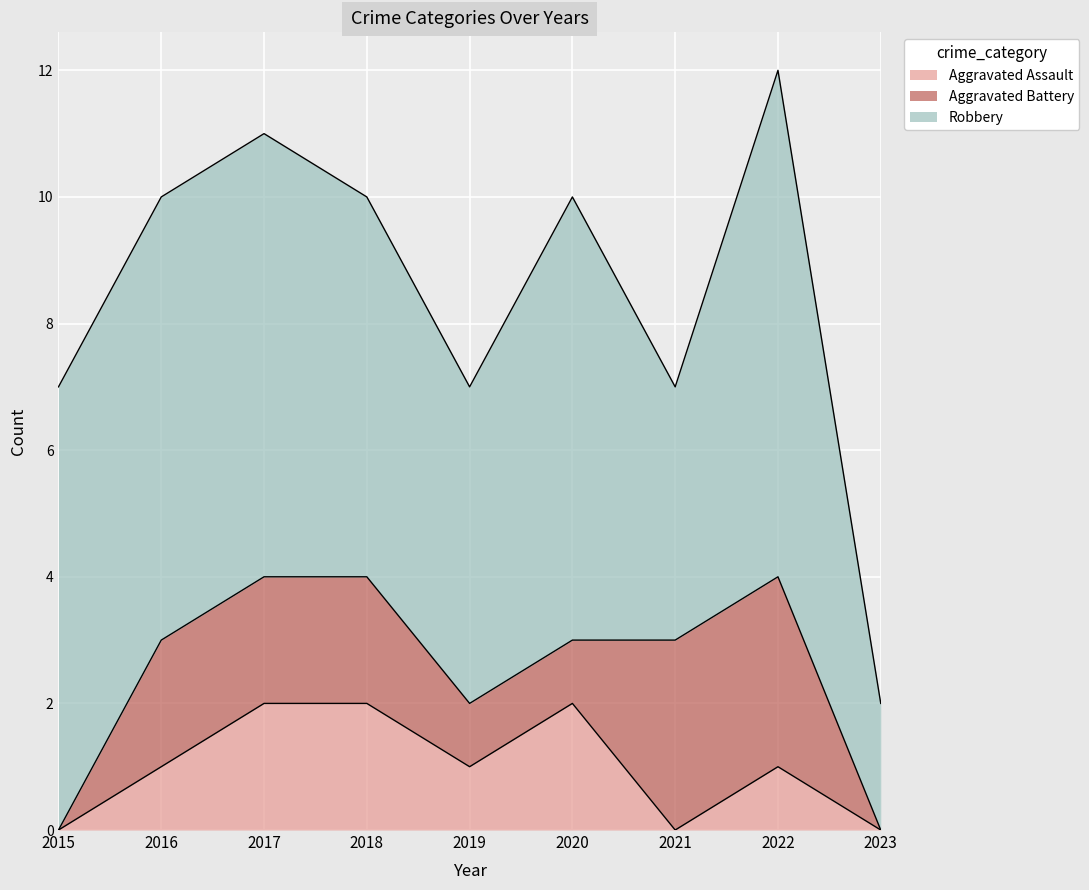

Is it true that Aggravated Assault equals 3 at 2017?

False